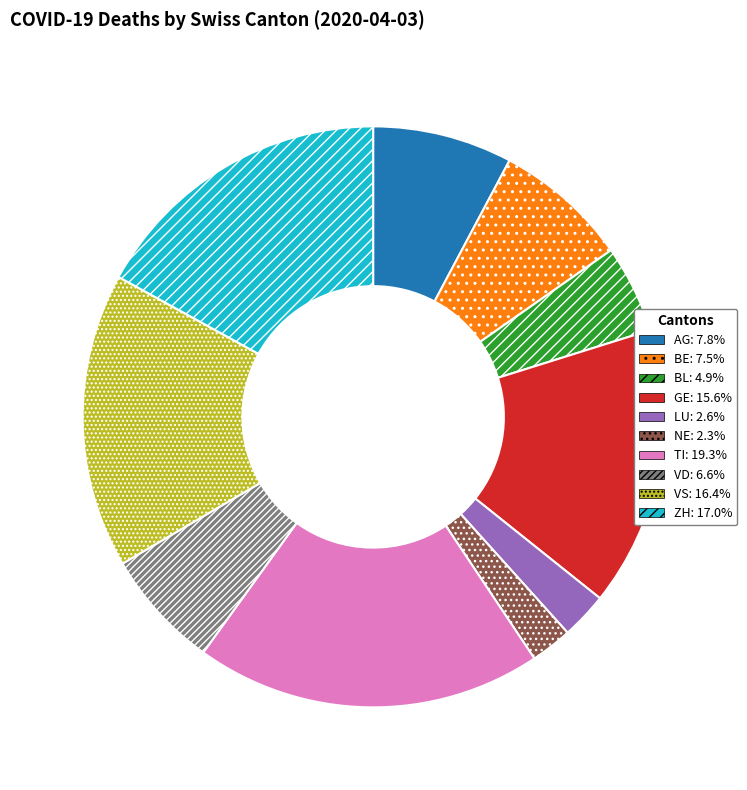

Approximately how many times larger is the value at BE compared to LU?

2.9